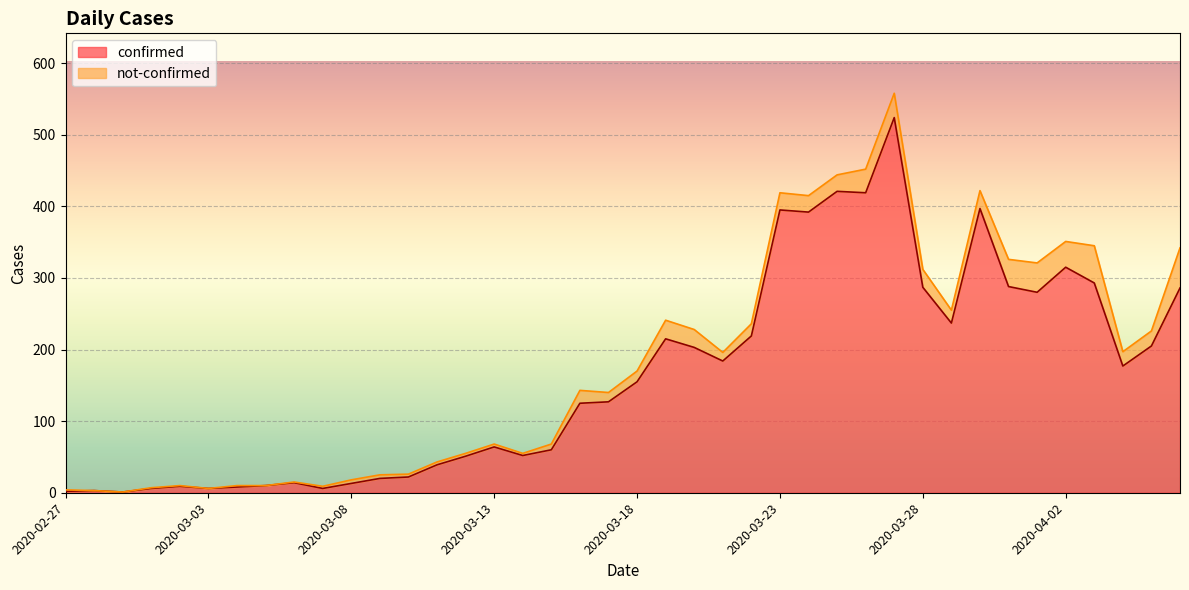

The chart shows a value of 3 at 2020-03-06. True or false?

False